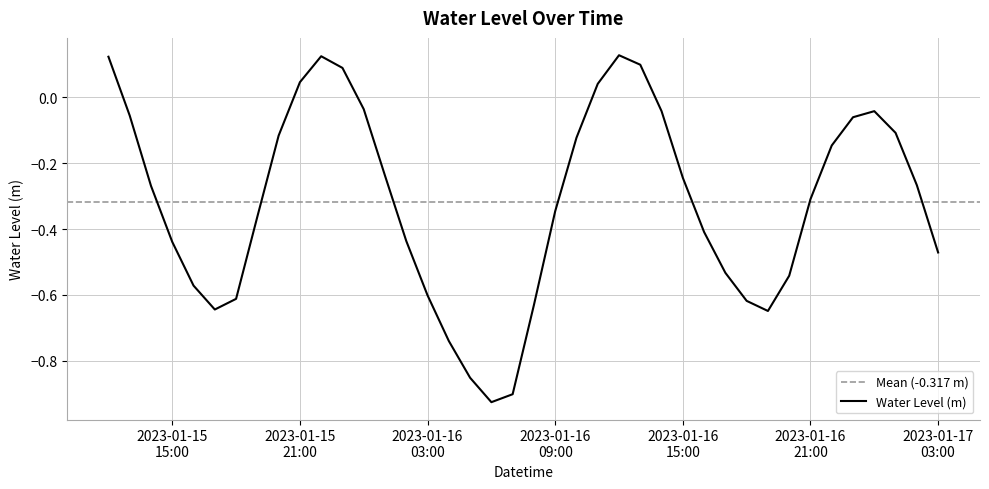

What is the change in value from 2023-01-16 21:00 to 2023-01-17 03:00?

-0.2